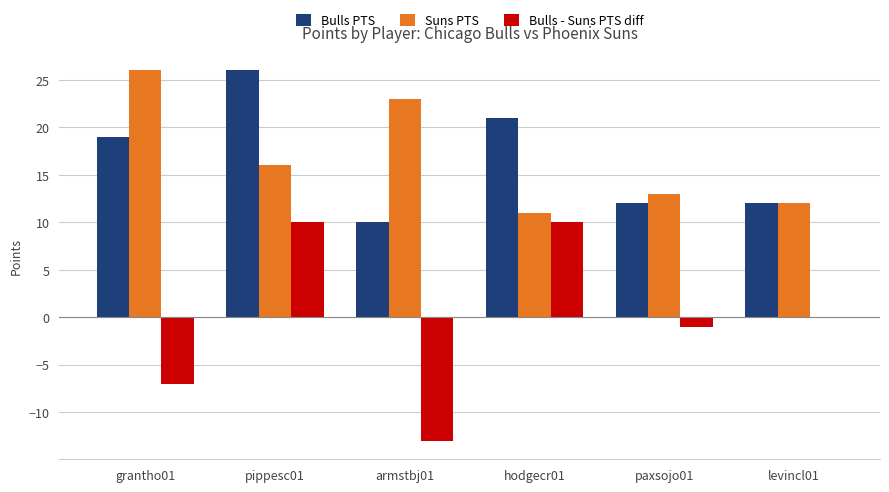

At which label does Bulls - Suns PTS diff first exceed 0?

pippesc01